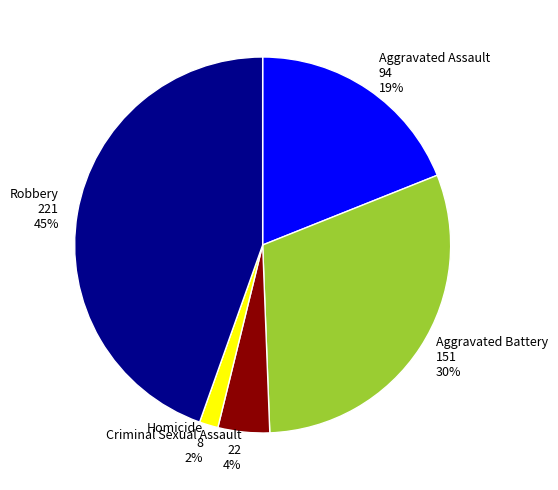

What percentage is the Aggravated Assault slice, to the nearest percent?

19%